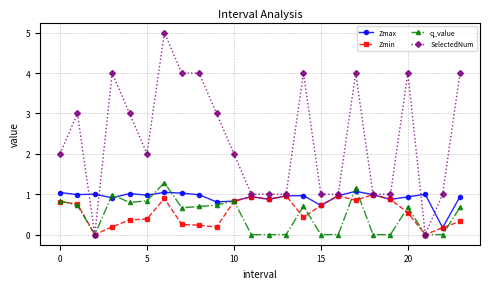

Which series has the largest range (max minus min)?

SelectedNum